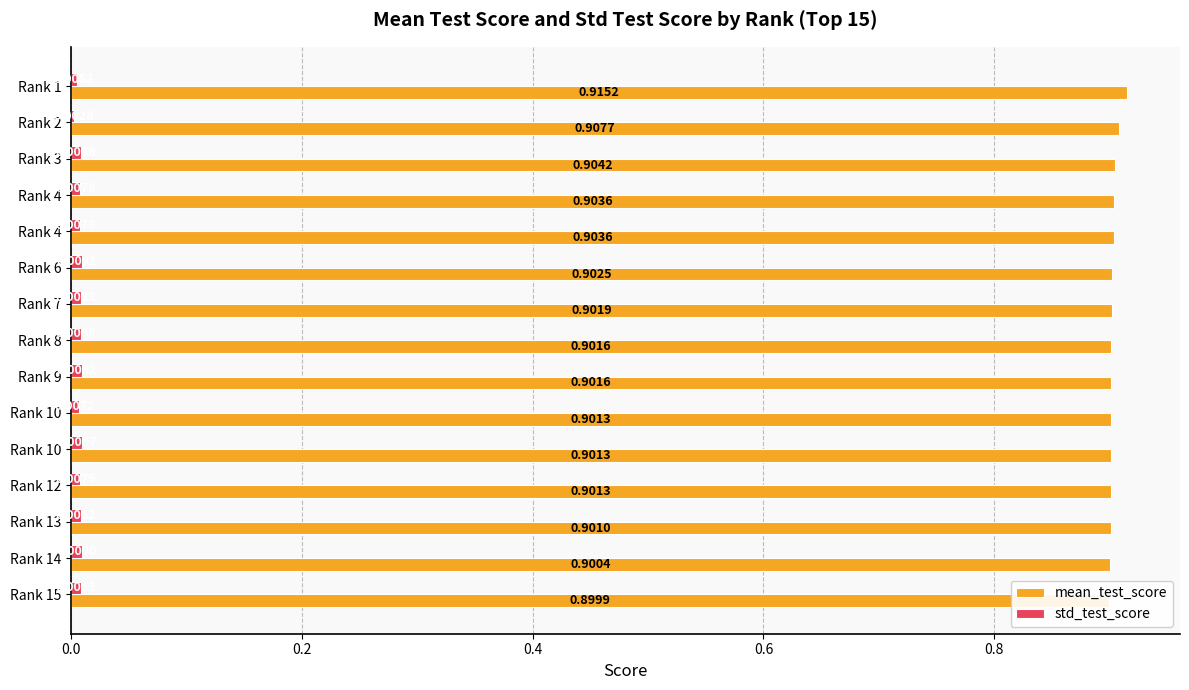

What are all the series names shown in the legend?

mean_test_score, std_test_score